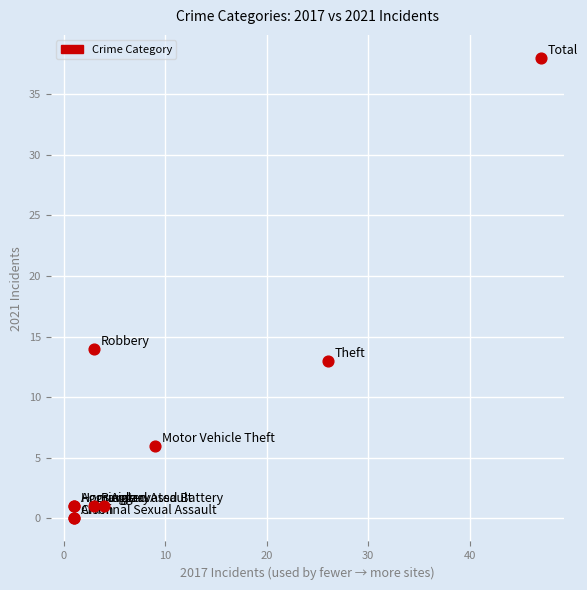

What Y value in the scatter plot is closest to 19?

14